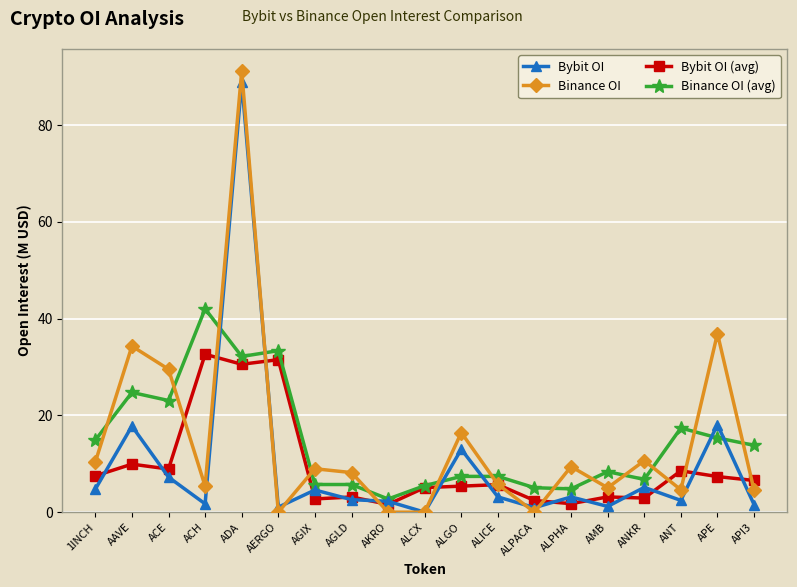

At which category does Binance OI reach its first local valley?

ACH